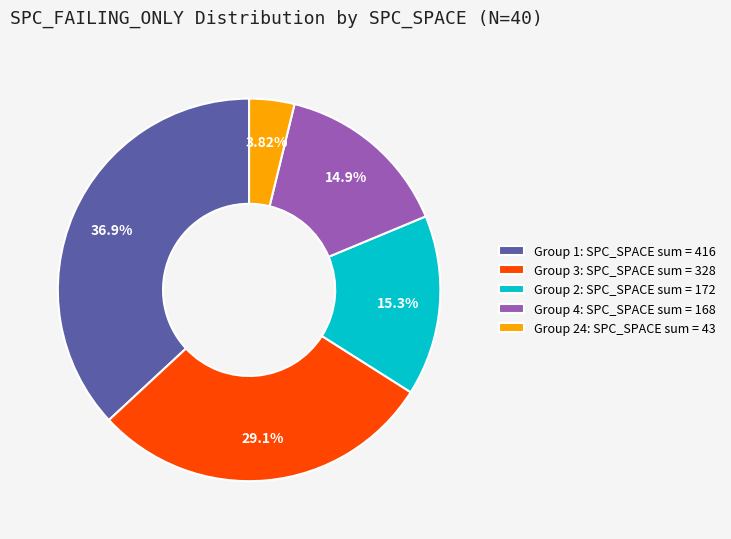

Is there any slice that represents more than half of the pie?

No